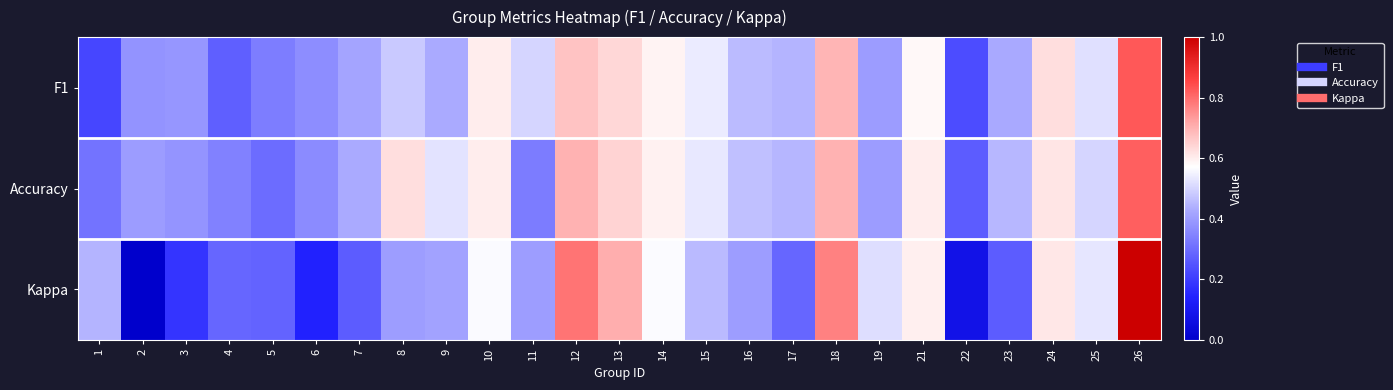

Between 17 and 4, which is larger?

17